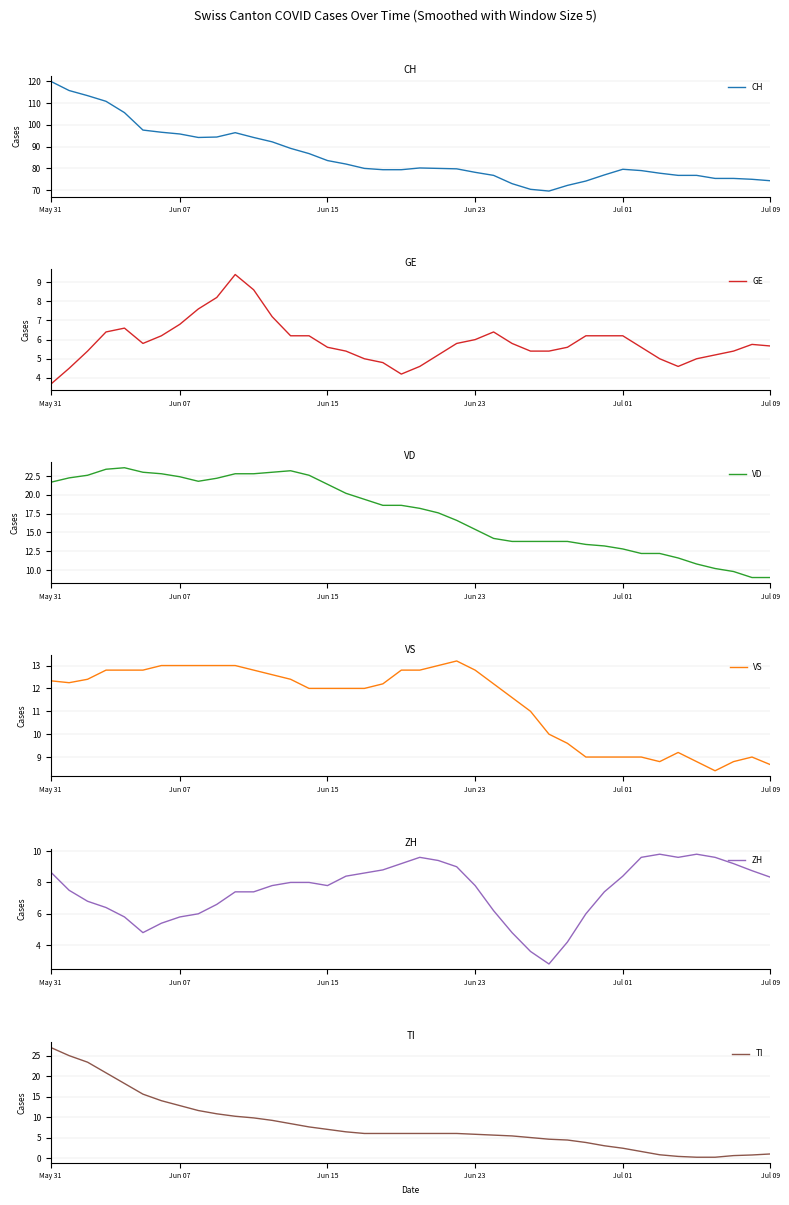

How many distinct data groups are displayed?

6